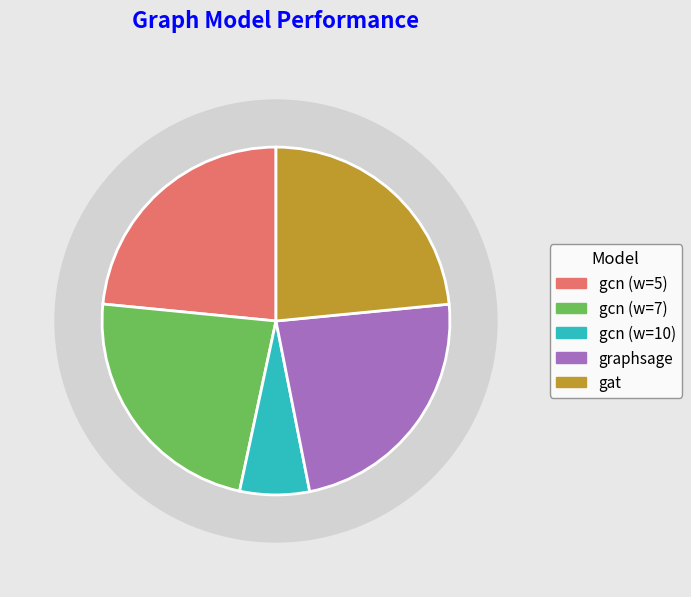

Is there a majority slice in this chart?

No